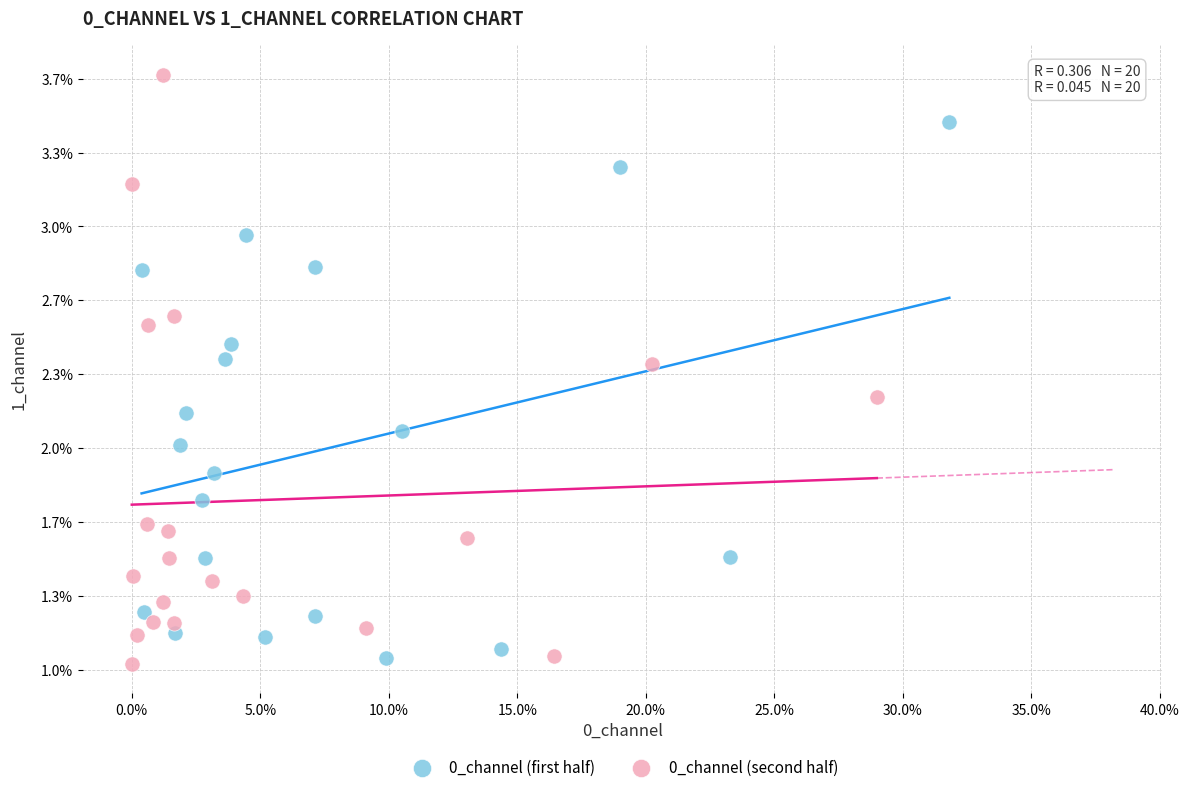

Which series reaches the maximum Y coordinate?

0_channel (second half)